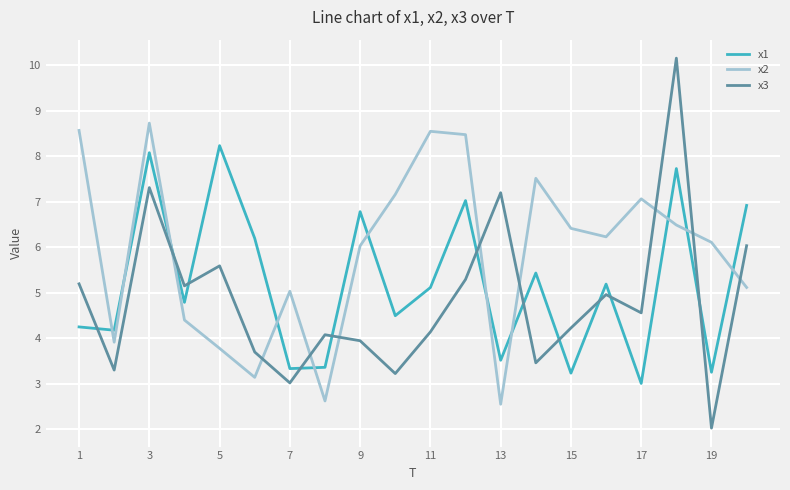

After their last crossing, which series has the higher values: x3 or x2?

x3